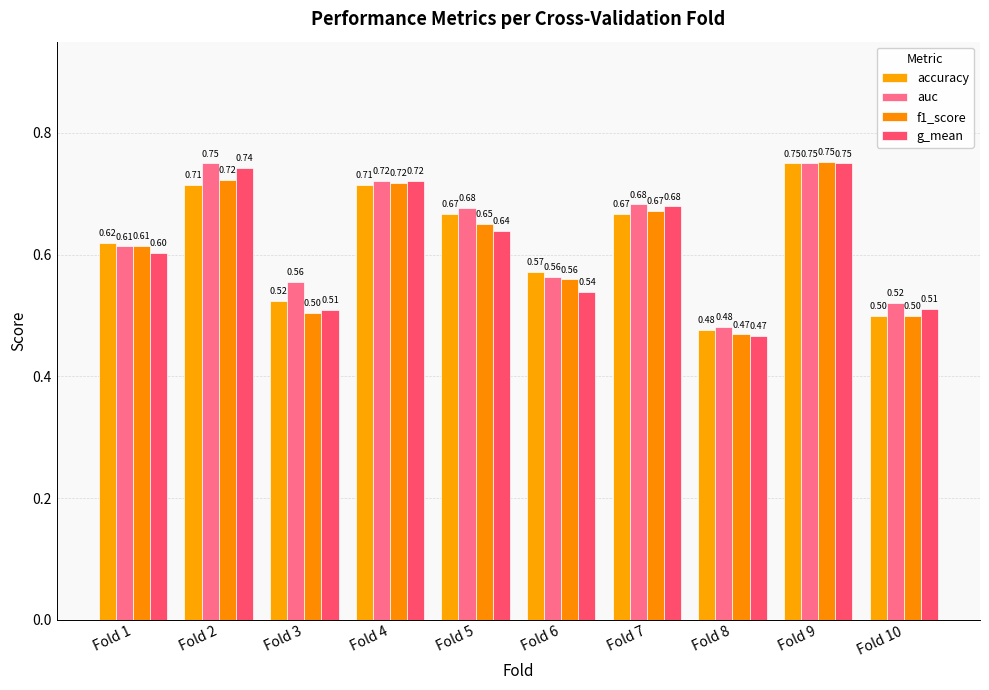

Is the value of accuracy at Fold 5 greater than the value of f1_score at Fold 5?

Yes